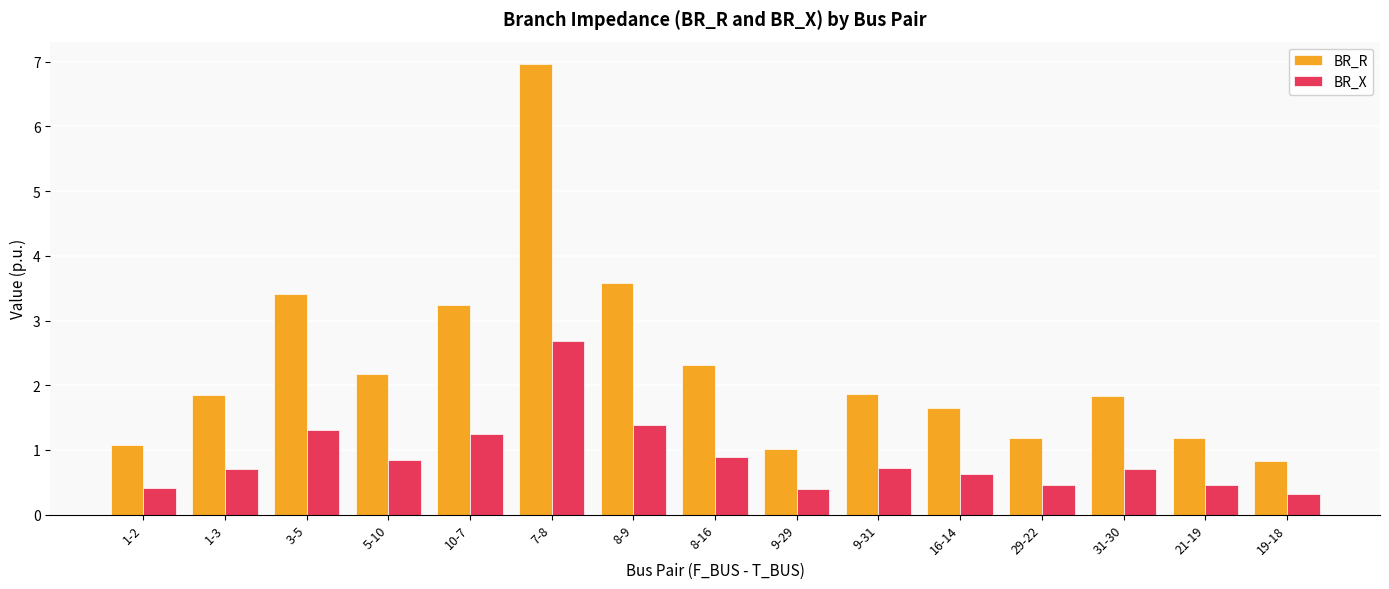

True or false: BR_R has a value of 7.0 at 7-8.

True